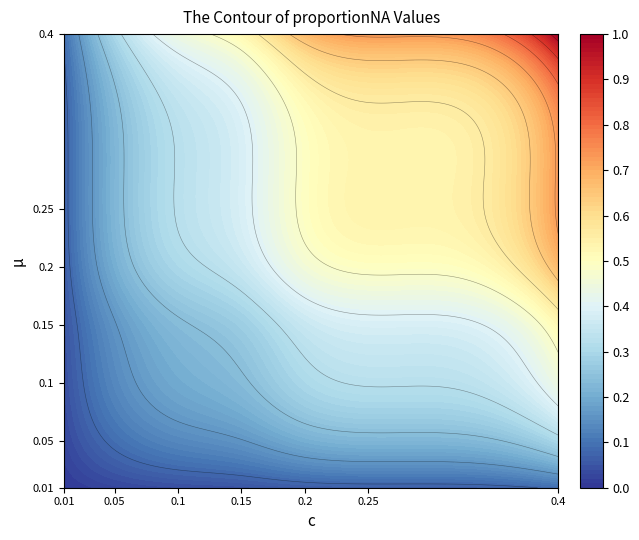

What is the difference between the second highest and minimum values in the 0.4 series?

0.4